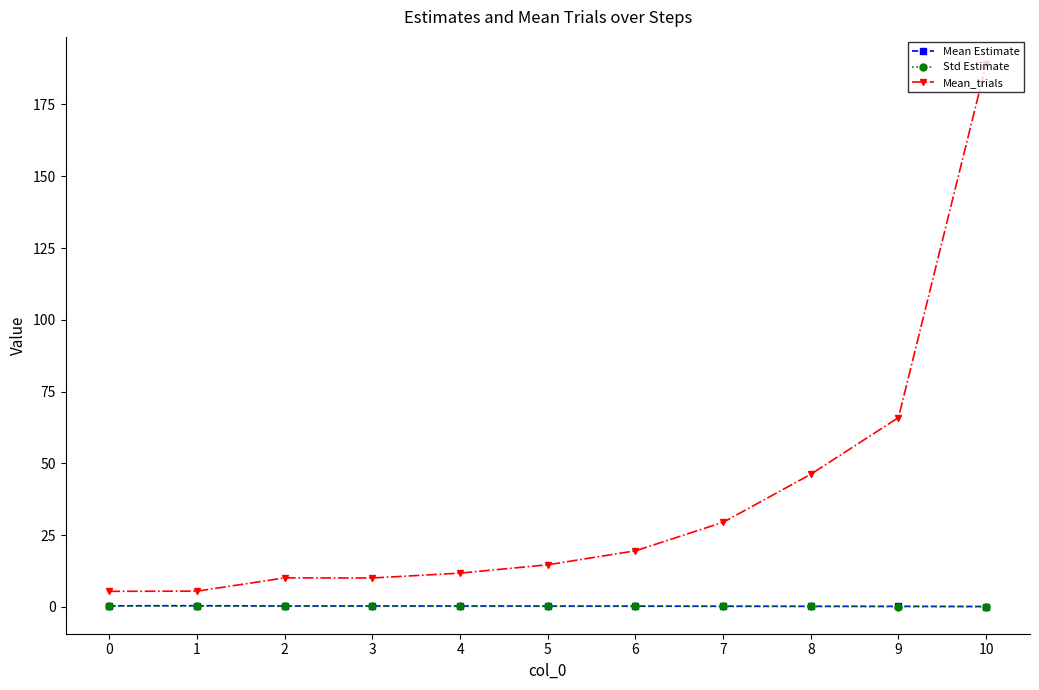

True or false: Std Estimate has more than 0 points higher than both neighbors.

True